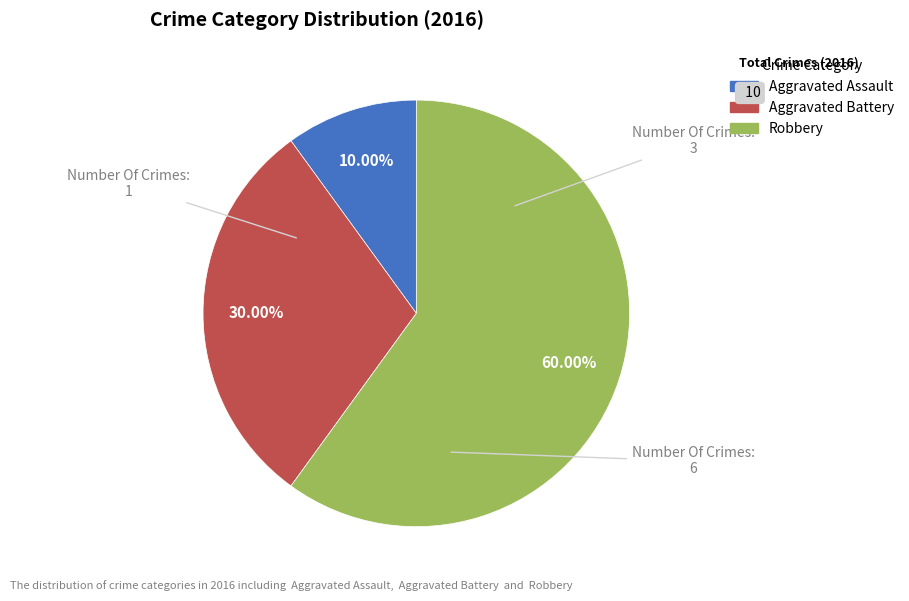

Which category has the biggest portion of the pie?

Robbery